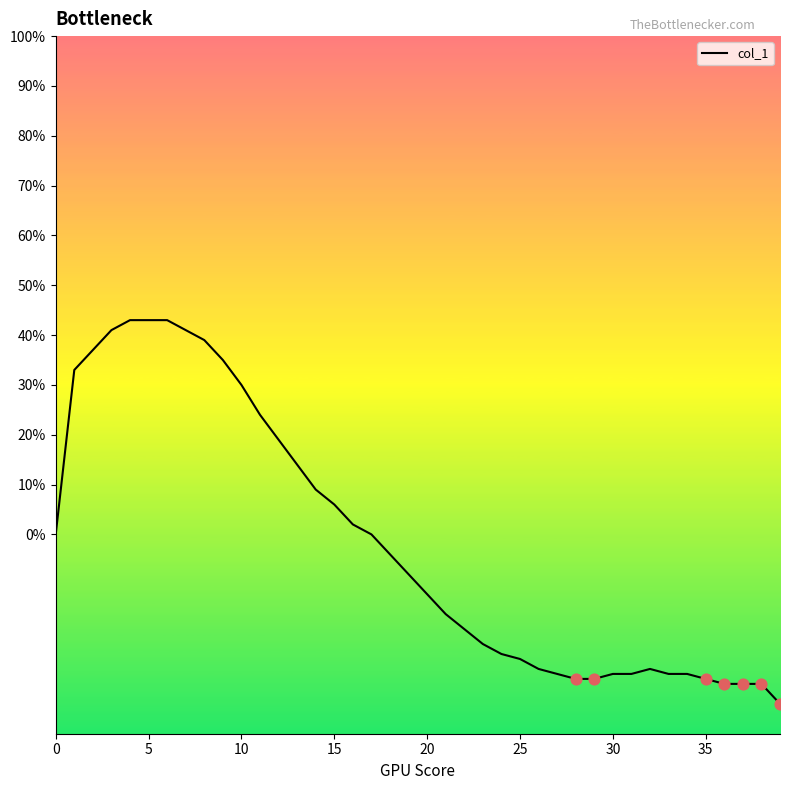

What is the difference between the maximum and minimum values?

77